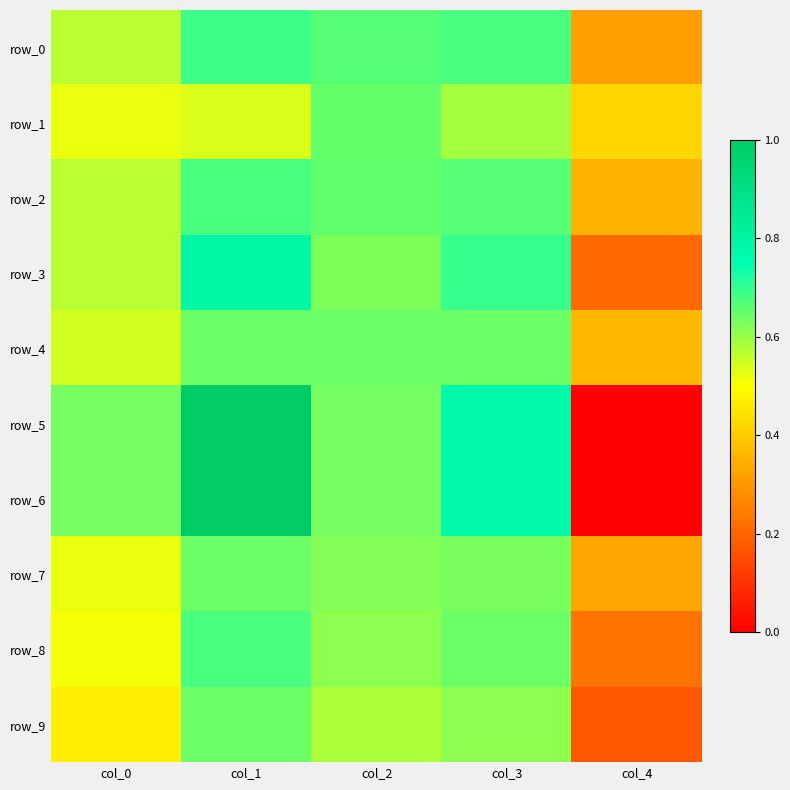

What is the difference between the maximum and second lowest values in the row_9 series?

0.2